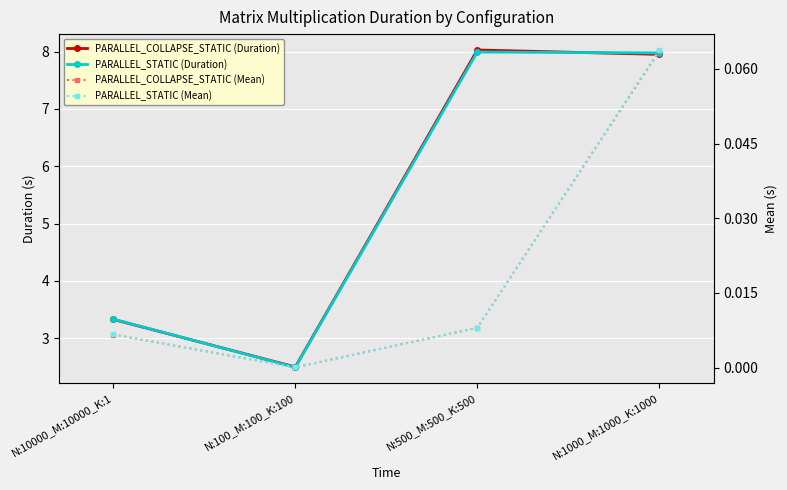

True or false: PARALLEL_COLLAPSE_STATIC (Duration) and PARALLEL_COLLAPSE_STATIC (Mean) intersect in this chart.

False